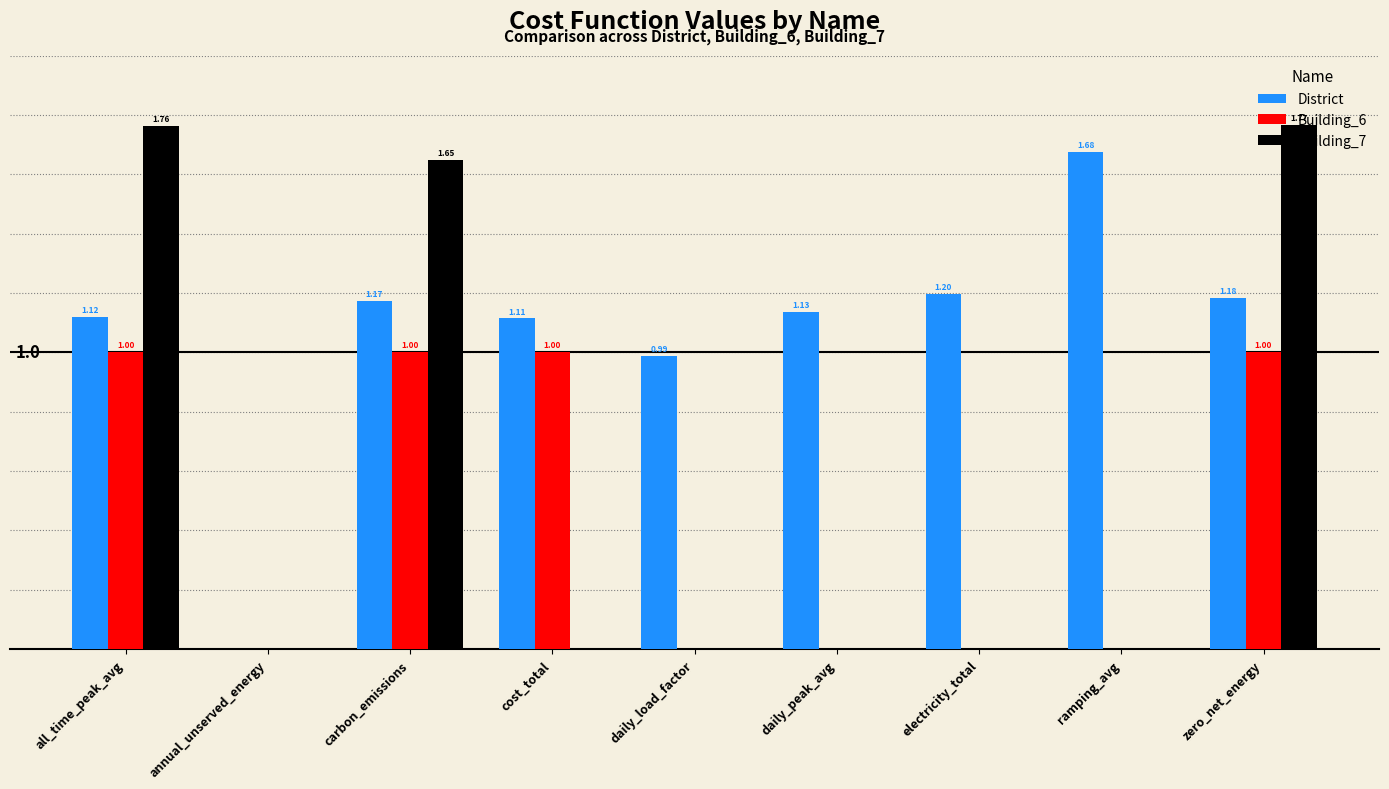

Which series changed the most between all_time_peak_avg and annual_unserved_energy?

Building_7